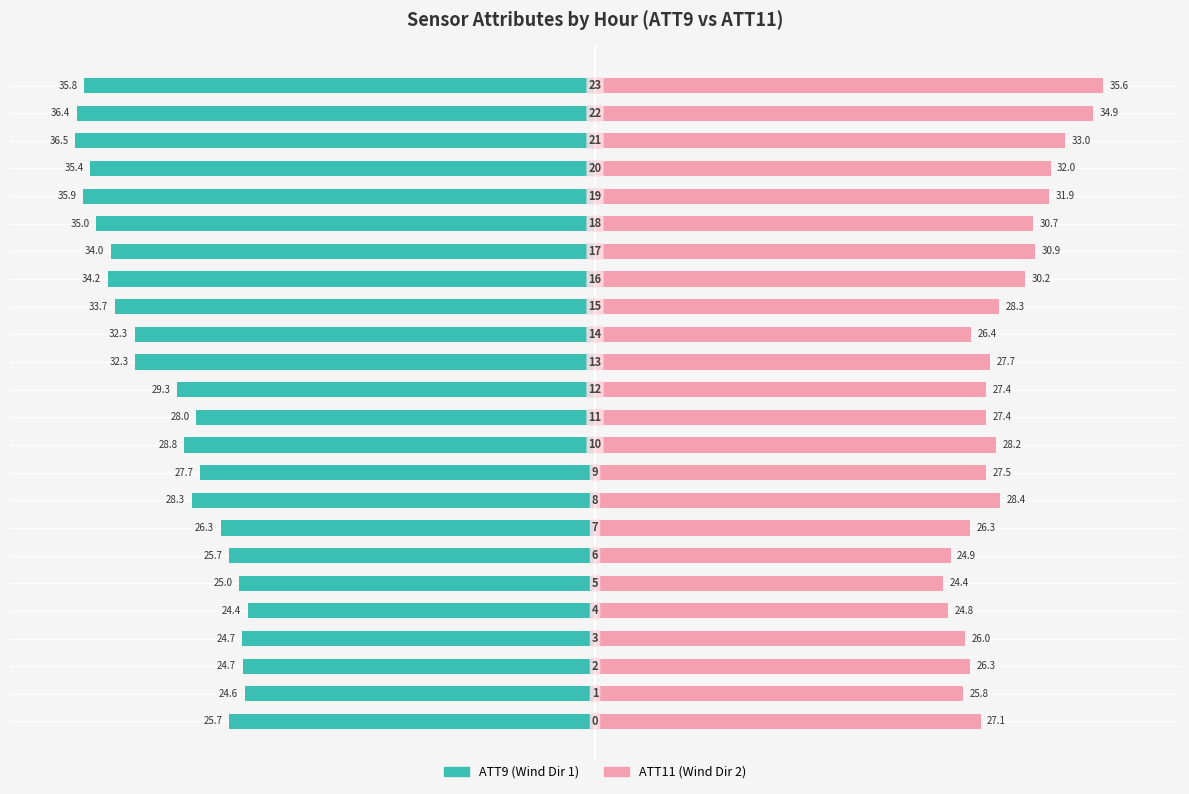

Which series has the widest spread of values?

ATT9